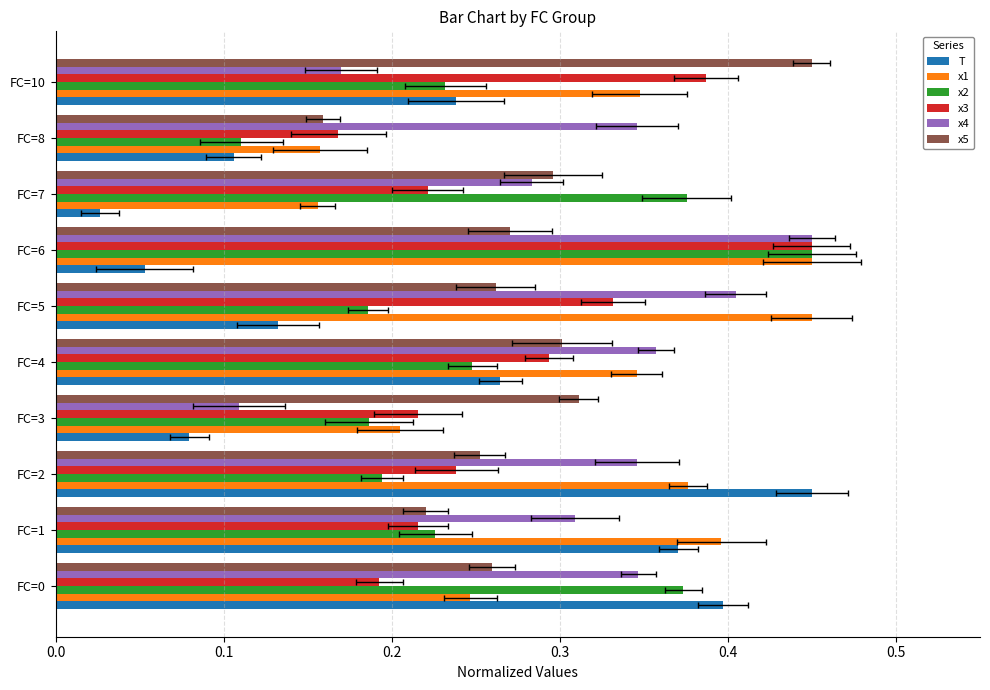

What is the difference between the x3 values at 0.2 and 8?

0.1